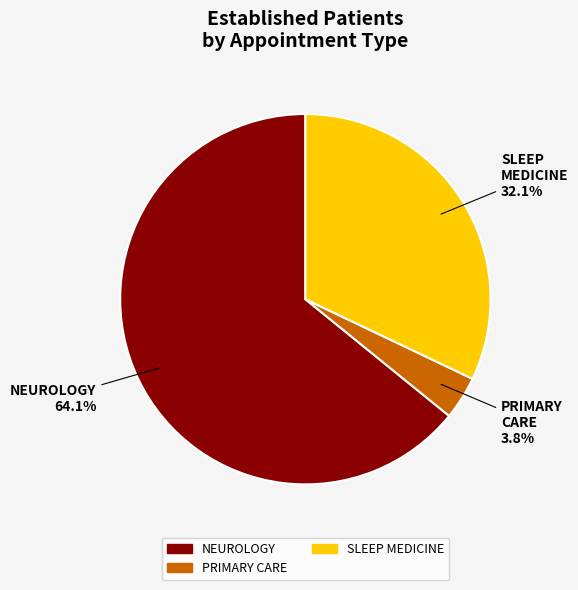

The SLEEP MEDICINE slice represents 20% of the pie. True or false?

False